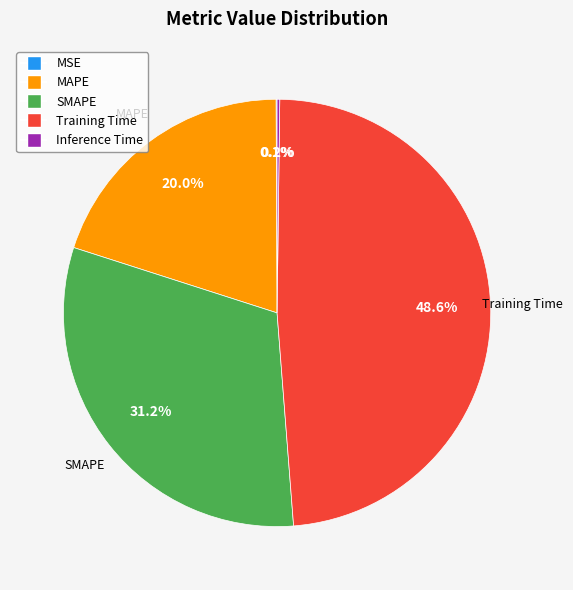

Which slice is the largest?

Training Time